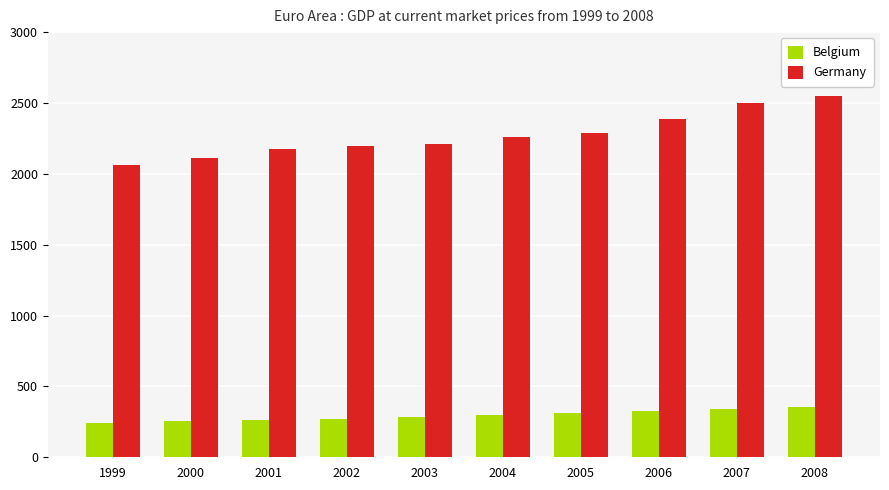

What is the average value of the Belgium series?

294.5